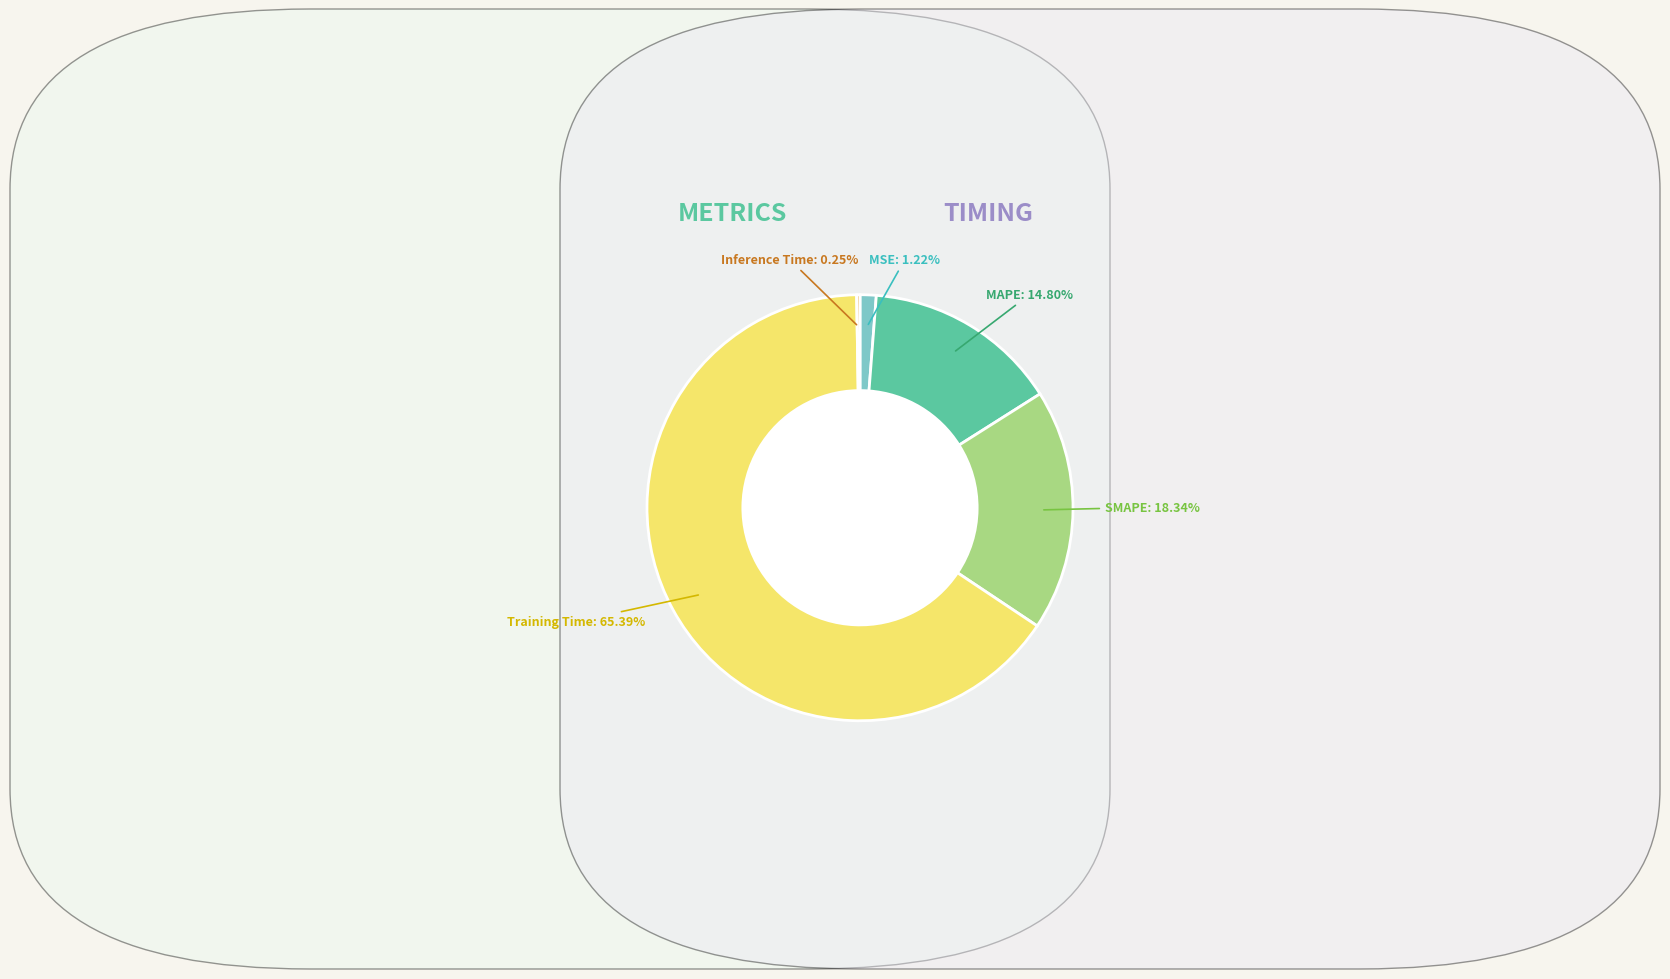

Is the sum of MSE and MAPE greater than half?

No